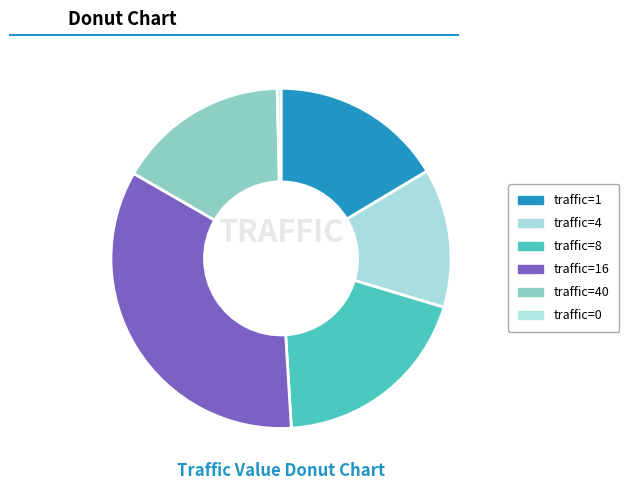

How many slices are in this pie chart?

6